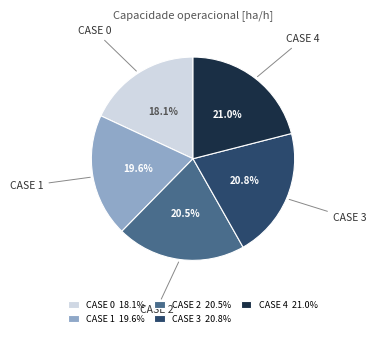

What portion of the pie excludes CASE 4 21.0%?

79.0%